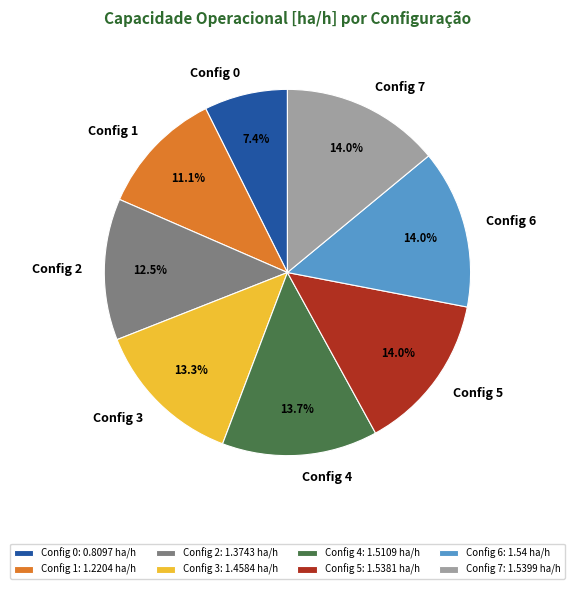

How many slices are in this pie chart?

8